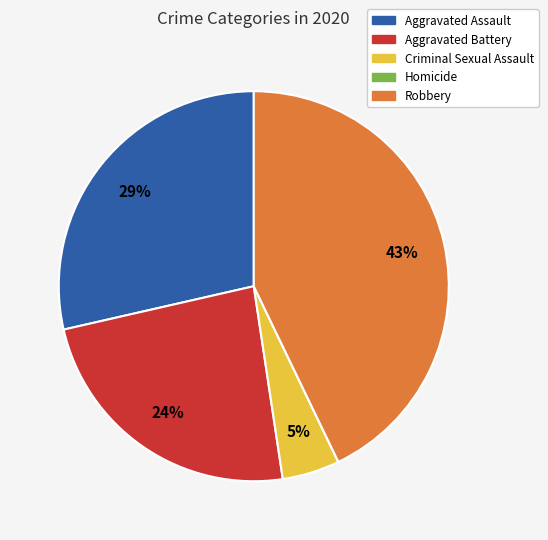

Which slice is the largest?

Robbery